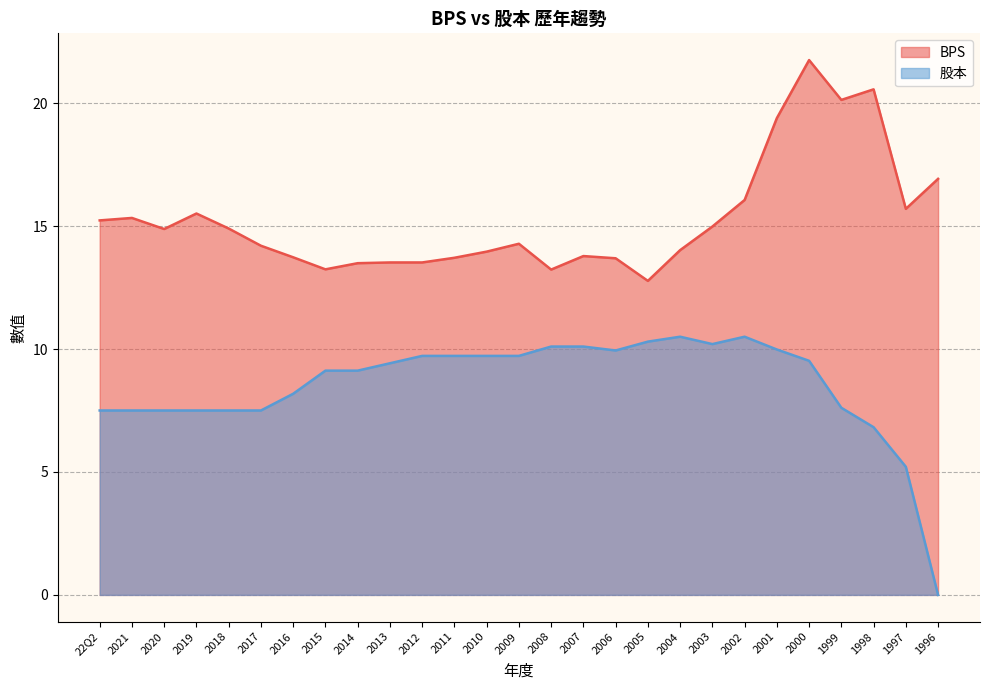

Reading left to right, list all the values displayed in this chart.

BPS: 15.2	15.3	14.9	15.5	14.9	14.2	13.7	13.2	13.5	13.5	13.5	13.7	14.0	14.3	13.2	13.8	13.7	12.8	14.0	15.0	16.1	19.4	21.8	20.1	20.6	15.7	16.9
股本: 7.5	7.5	7.5	7.5	7.5	7.5	8.2	9.1	9.1	9.4	9.7	9.7	9.7	9.7	10.1	10.1	9.9	10.3	10.5	10.2	10.5	10.0	9.5	7.6	6.8	5.2	0.0